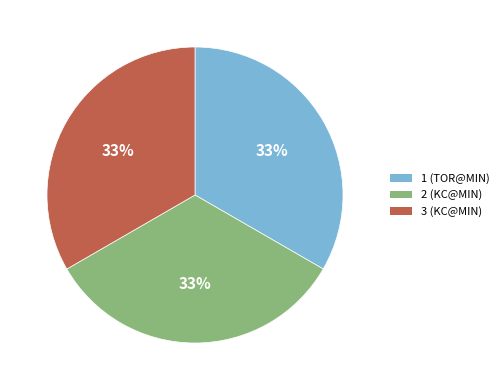

What is the ratio of the value at 3 (KC@MIN) to the value at 1 (TOR@MIN)?

1.0